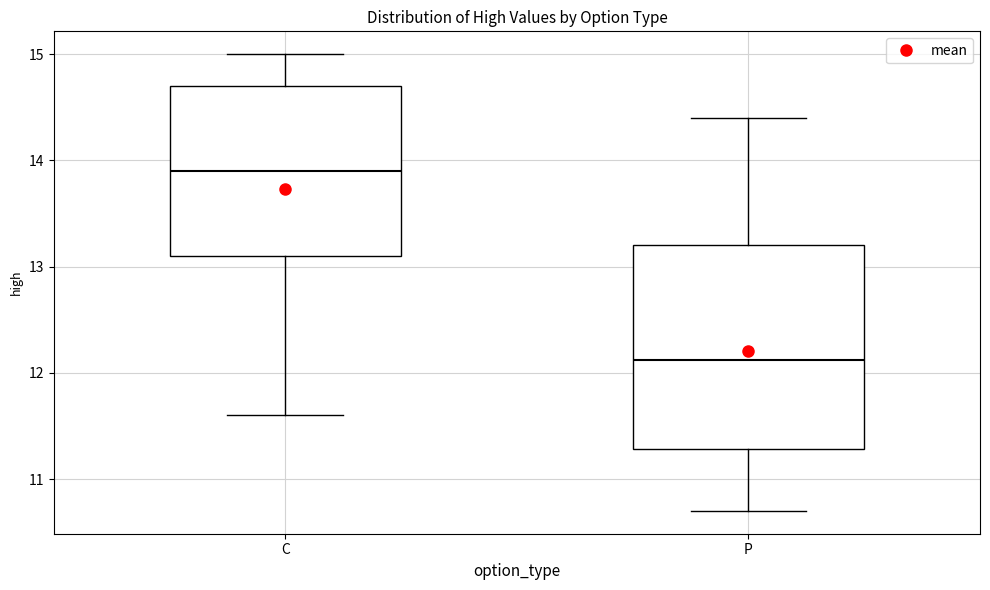

Reading left to right, transcribe this box plot: for each box, give where its median line is, the range the box spans, and where its two whiskers end, as read against the y-axis. The values are not printed on the chart, so give them approximately, as read against the axis.

C: median 13.9, box 13.1 to 14.7, whiskers 11.6 to 15.0
P: median 12.1, box 11.3 to 13.2, whiskers 10.7 to 14.4